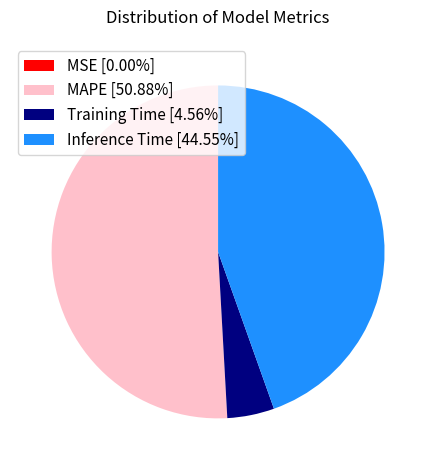

Does MAPE [50.88%] represent more than half of the total?

Yes